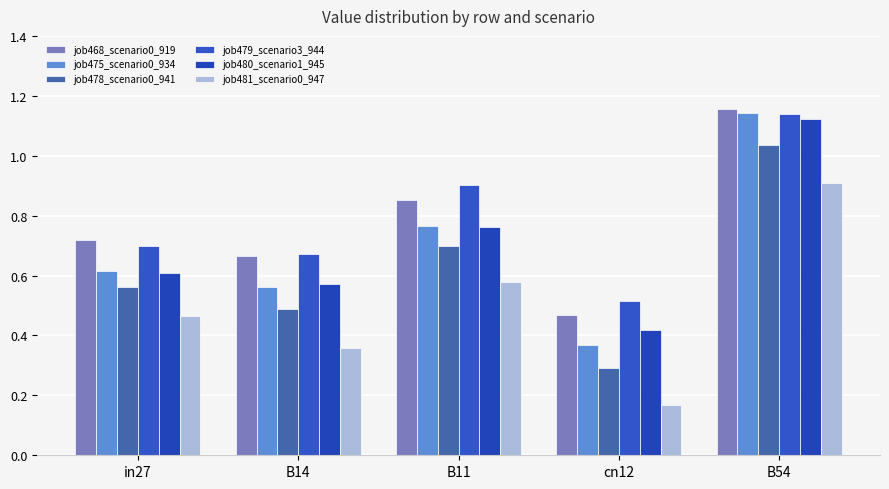

What is the sum of all job478_scenario0_941 values?

3.1